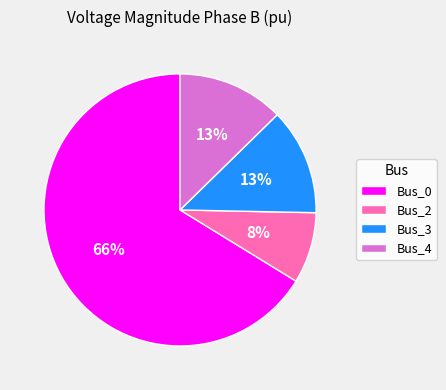

True or false: Bus_0 accounts for 54% of the total.

False